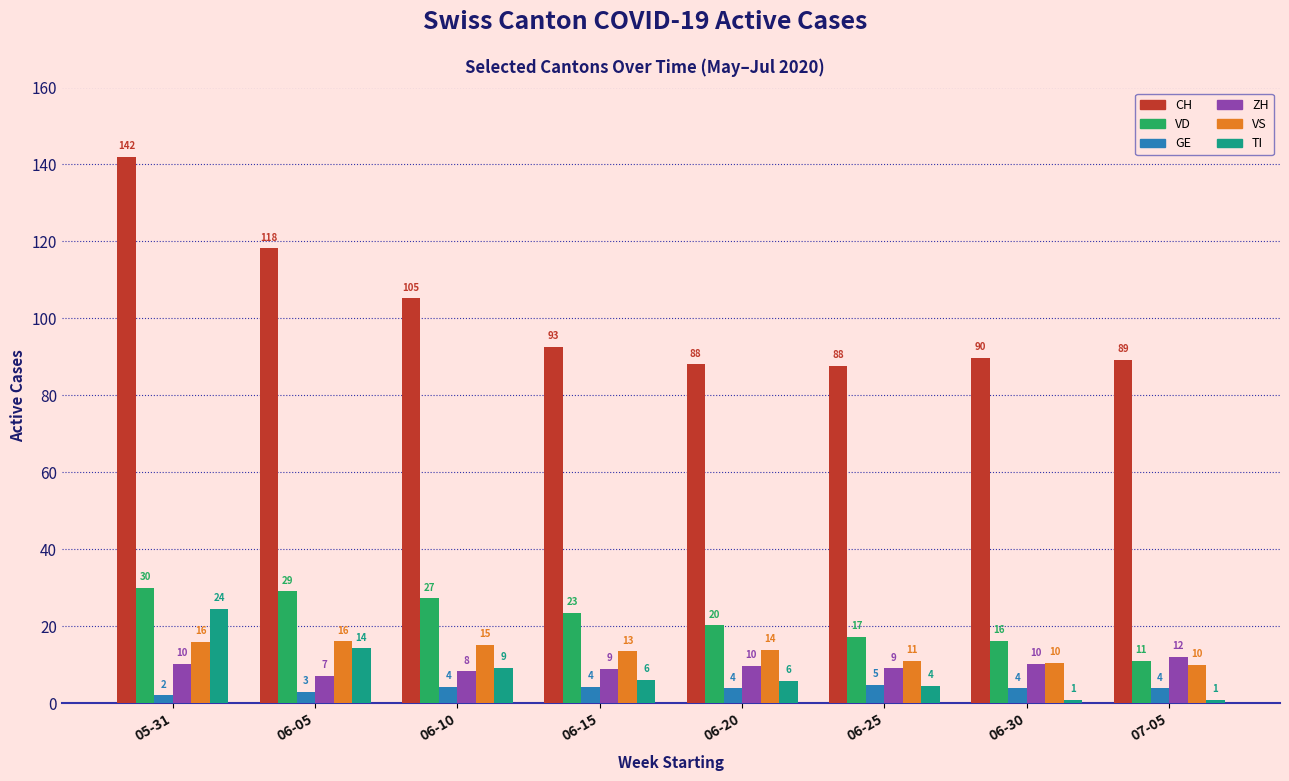

At how many categories does at least one series exceed 52?

8